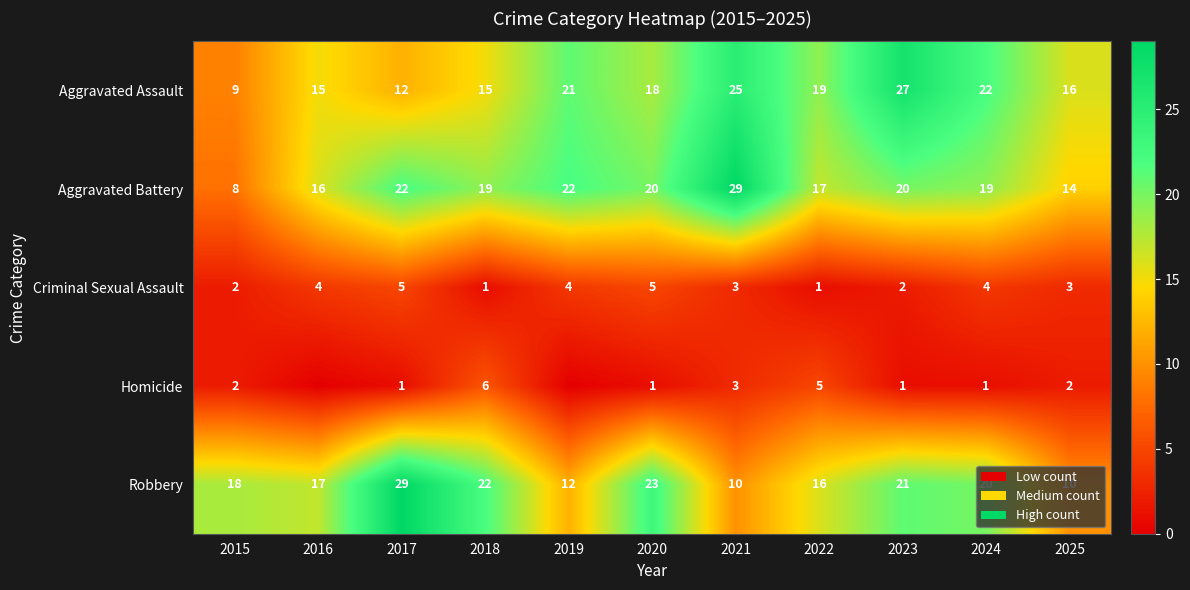

Count the number of data series in this chart.

5